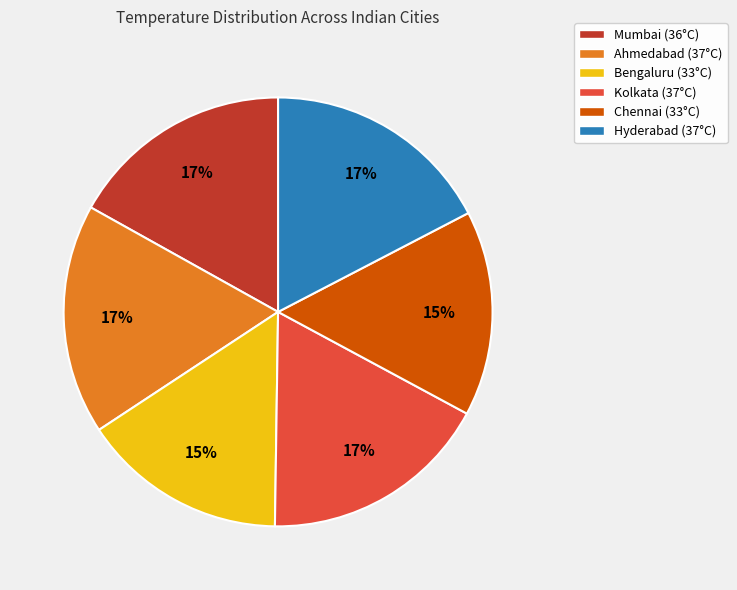

To the nearest percent, what is the difference between the Bengaluru (33°C) and Kolkata (37°C) slice percentages?

2%